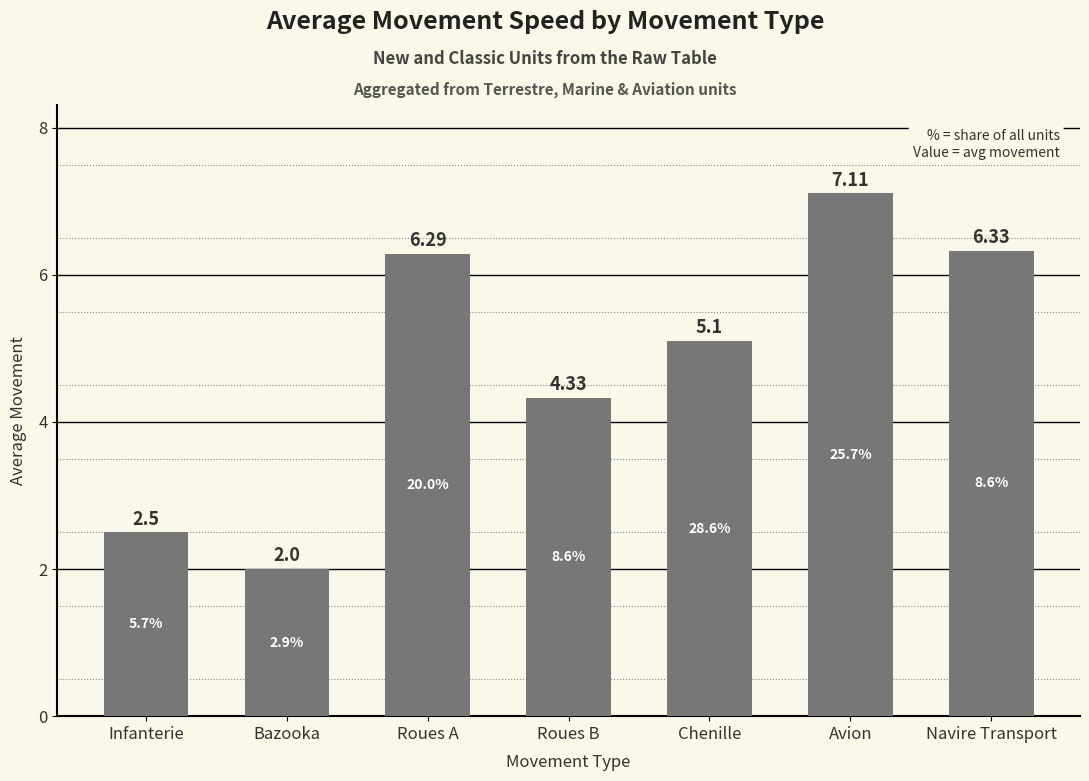

What is the label of the 4th bar from the right?

Roues B